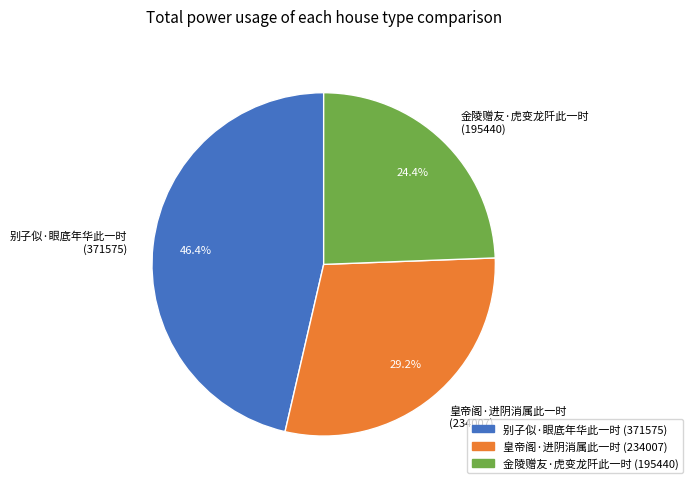

To the nearest percent, what is the difference between the 别子似·眼底年华此一时 and 金陵赠友·虎变龙阡此一时 slice percentages?

22%